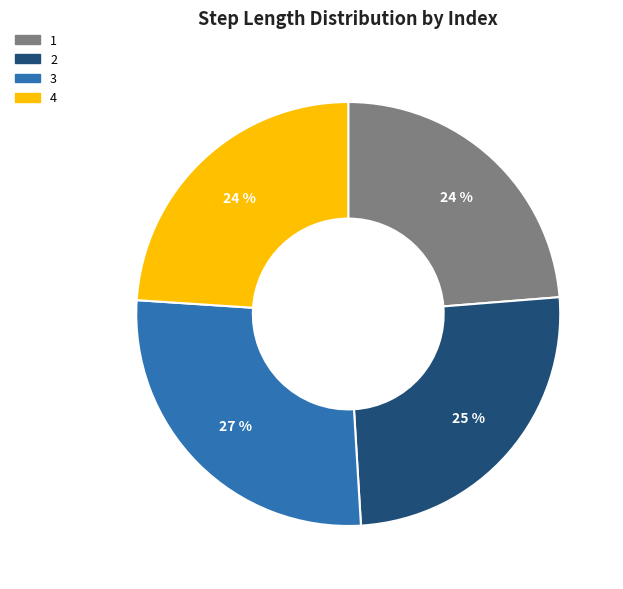

True or false: 4 accounts for 24% of the total.

True